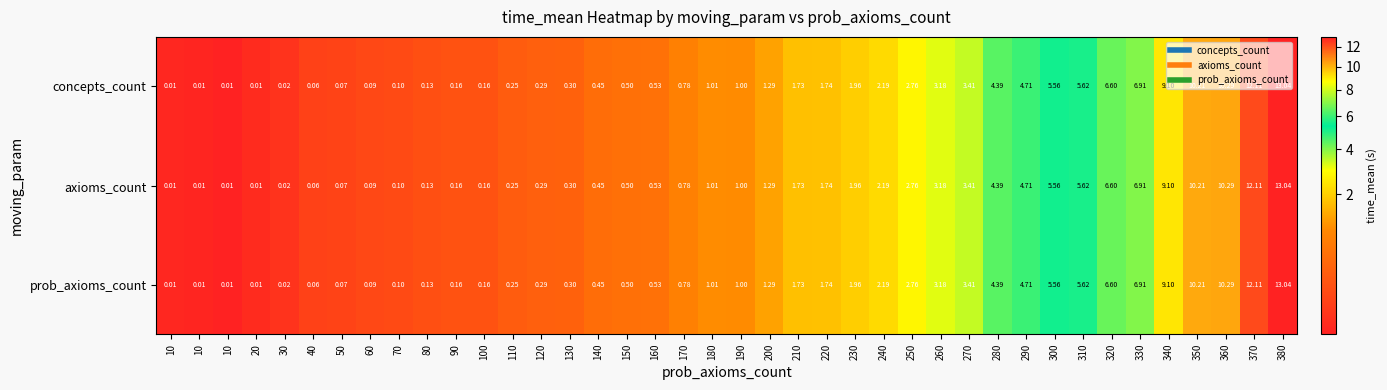

How many data points does each series have?

40